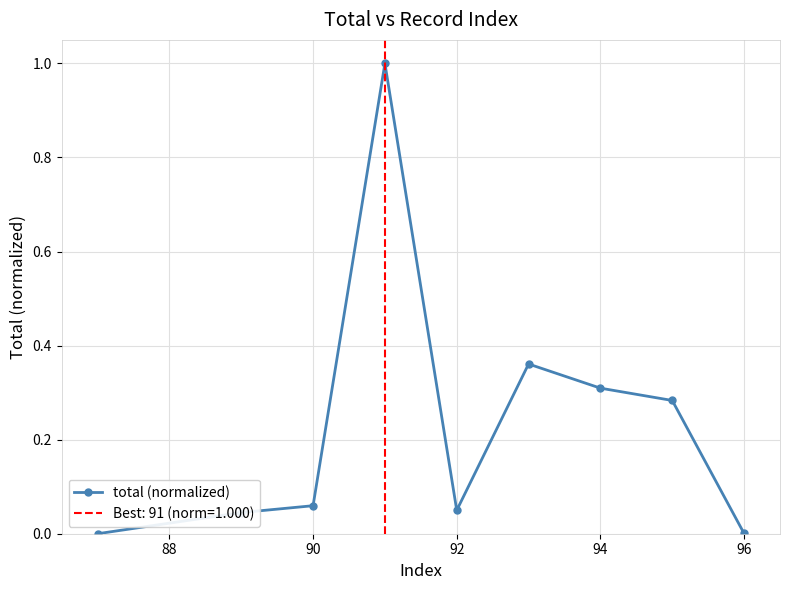

True or false: total (normalized) has a value of 0.0 at 96.

True